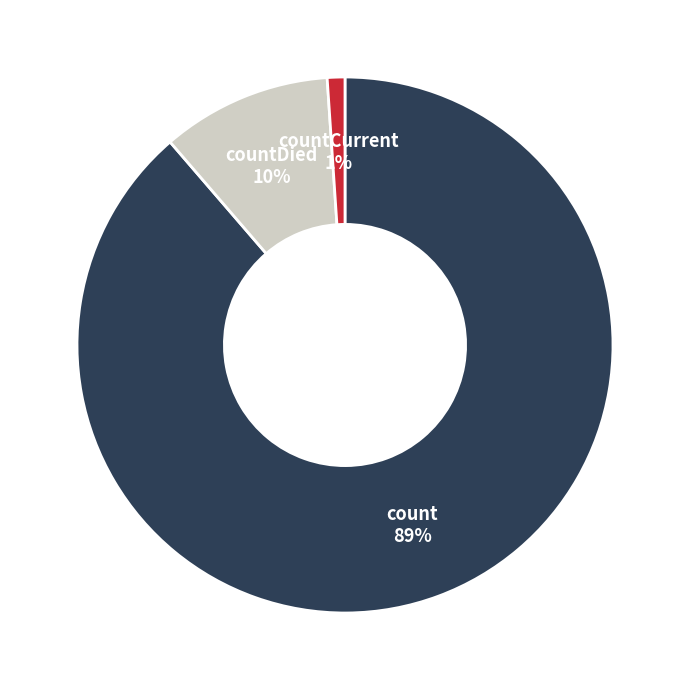

Which category has the biggest portion of the pie?

count